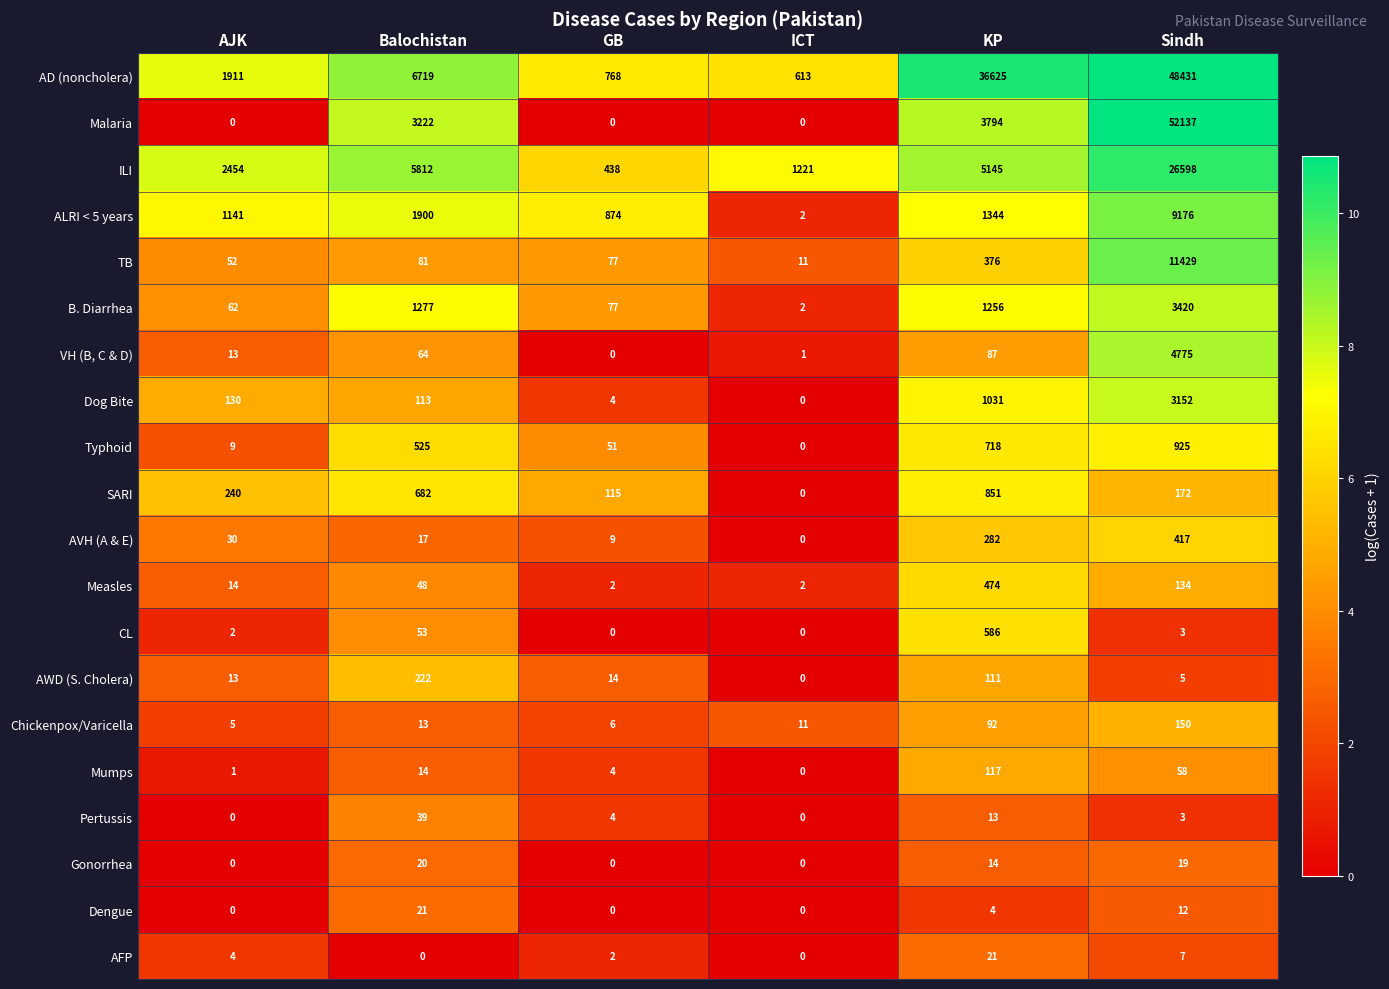

What is the difference between the AFP values at ICT and KP?

21